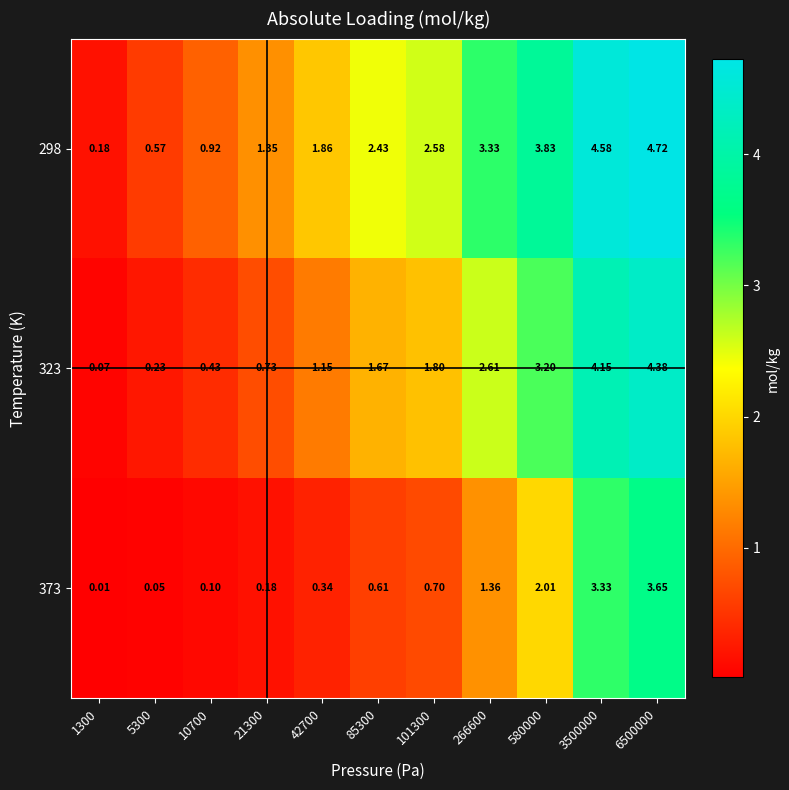

Is the value of 323 at 42700 greater than the value of 373 at 580000?

No